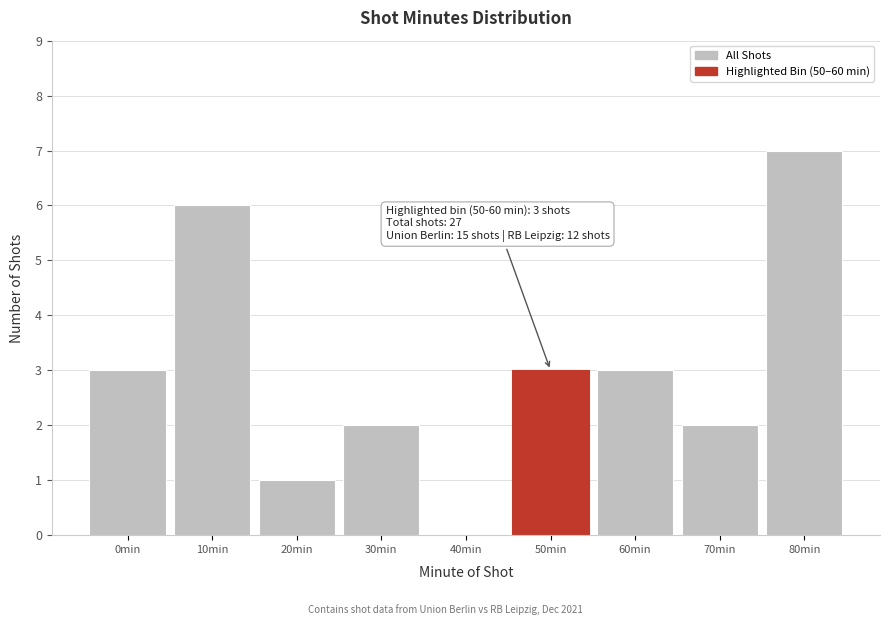

Reading left to right, list all the values displayed in this chart.

0min=3	10min=6	20min=1	30min=2	40min=0	50min=3	60min=3	70min=2	80min=7